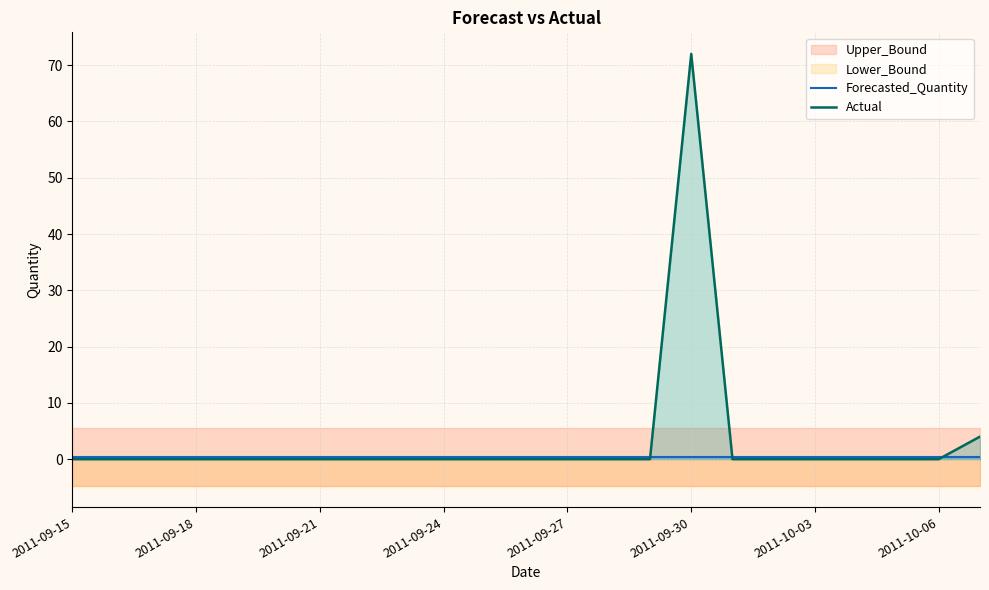

What position from the left is 14?

15